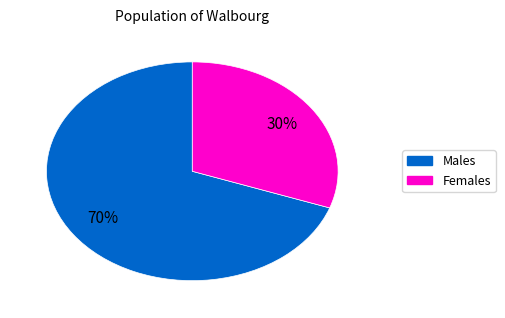

How many slices are in this pie chart?

2